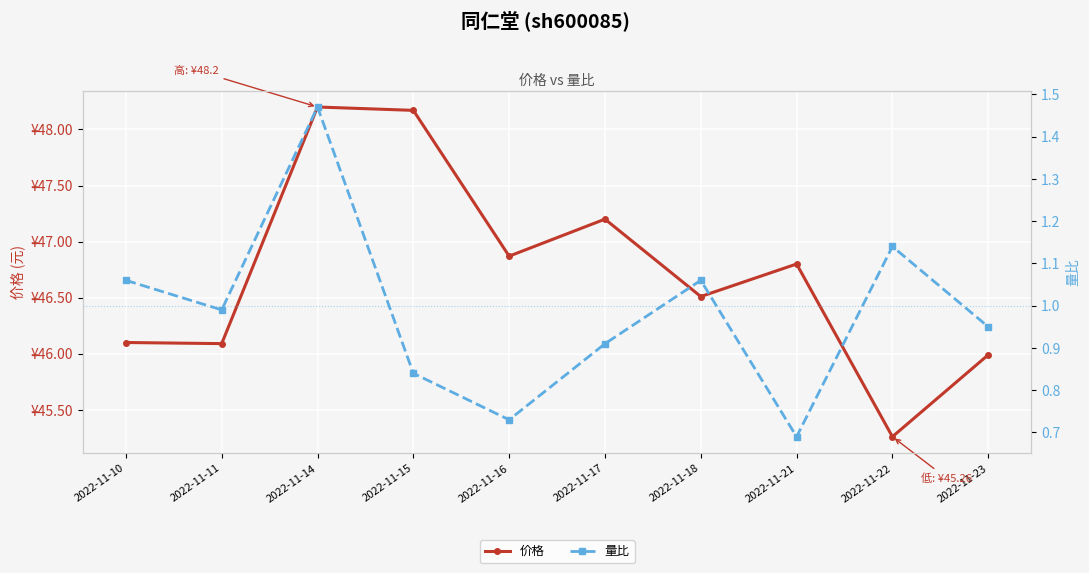

True or false: 量比 and 价格 intersect in this chart.

False